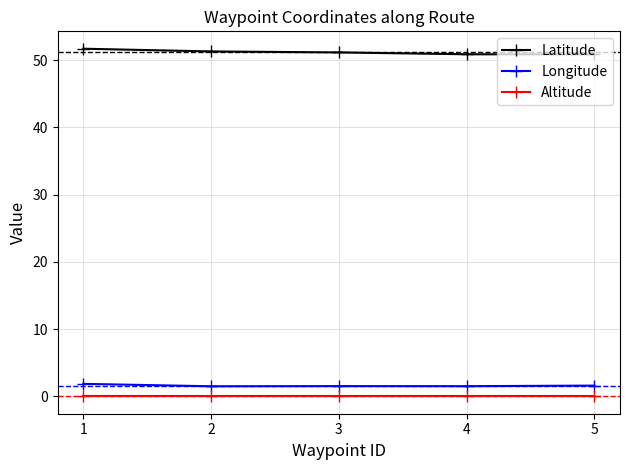

True or false: Altitude and Latitude intersect in this chart.

False